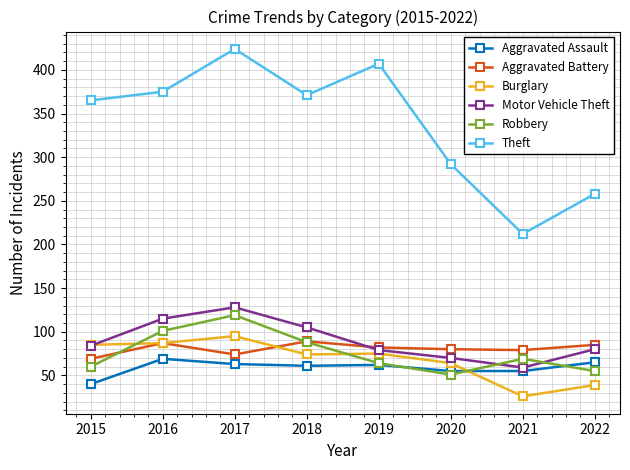

What is the minimum value for Robbery?

51